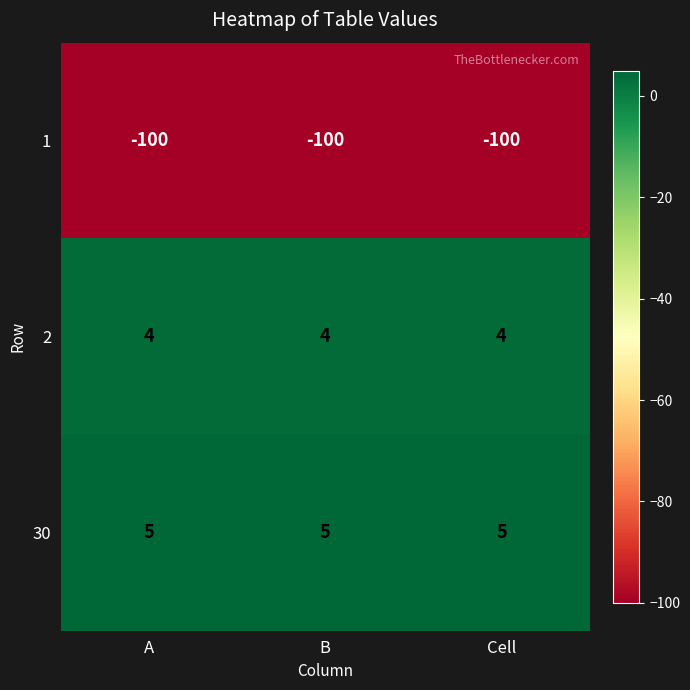

Is the value of 2 at B greater than the value of 30 at A?

No